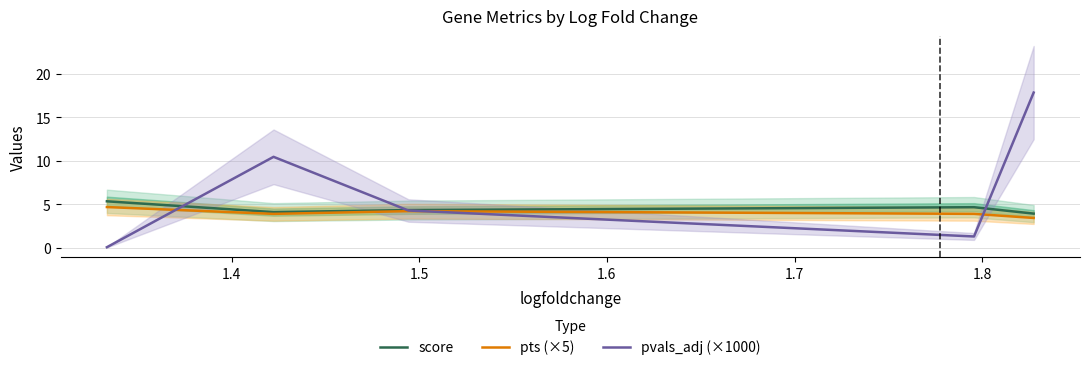

What is the difference between the maximum and minimum values in the pts (×5) series?

1.2